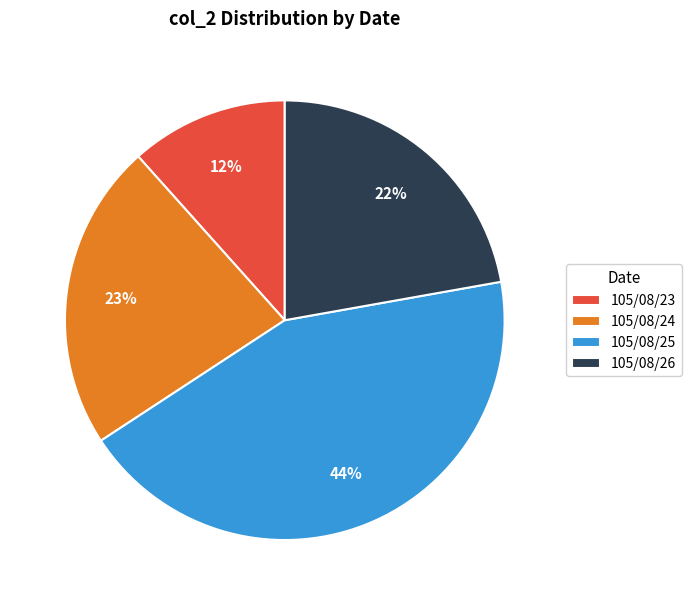

Is there any slice that represents more than half of the pie?

No